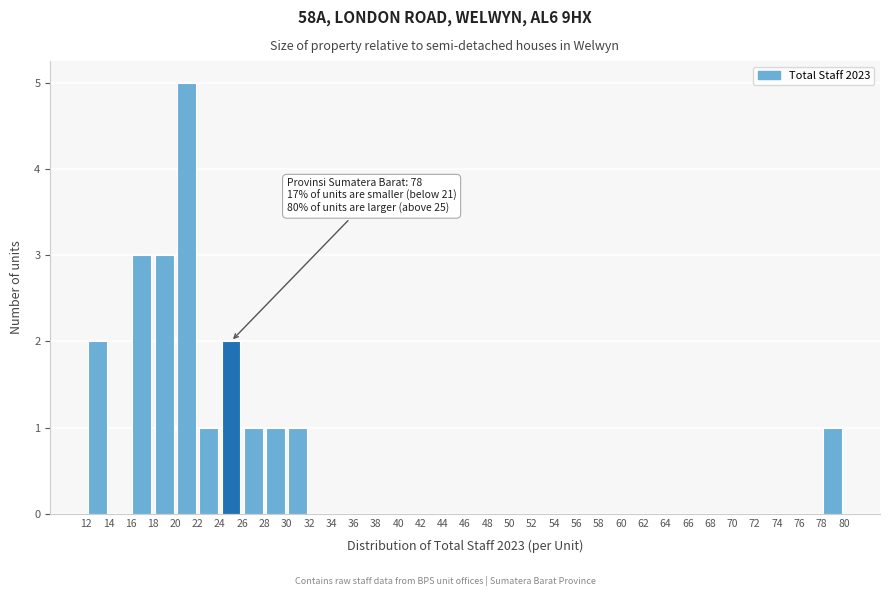

Which range on the x-axis has the tallest bar?

20 to 22